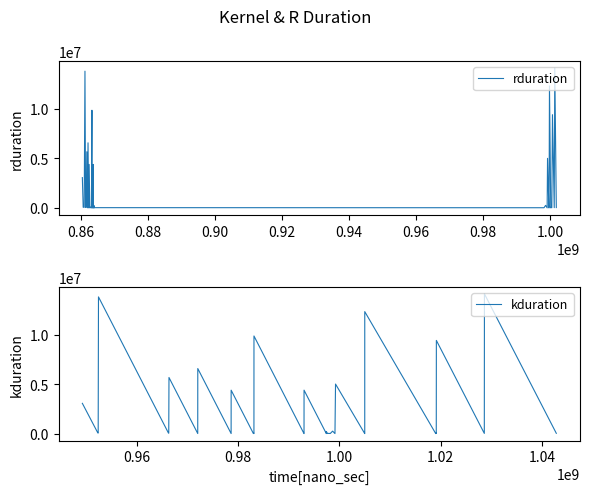

In kduration, how many points are lower than both neighbors (excluding endpoints)?

15